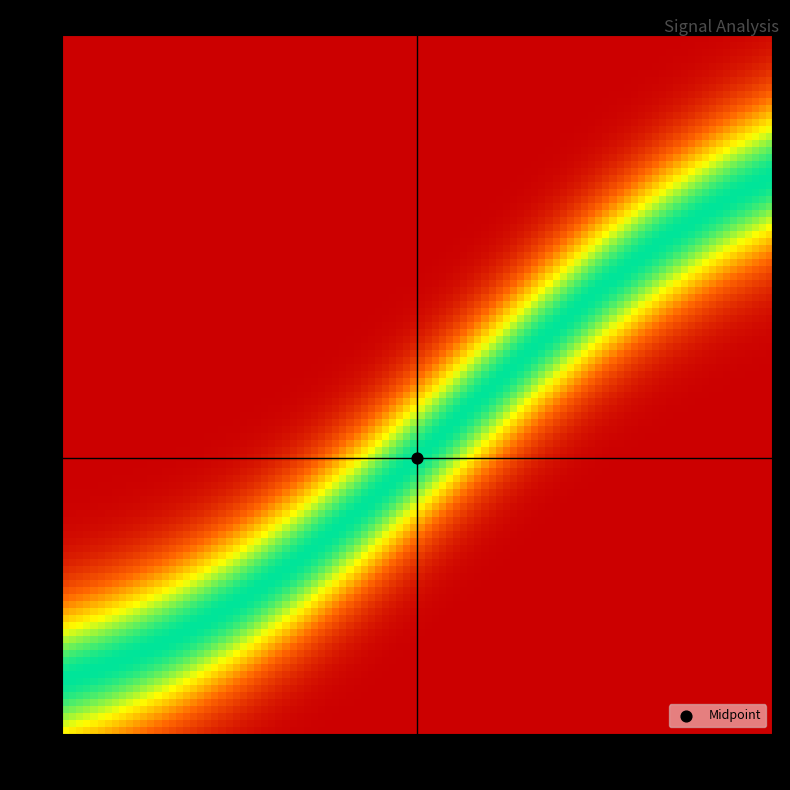

How many A values are between 0 and 1?

40